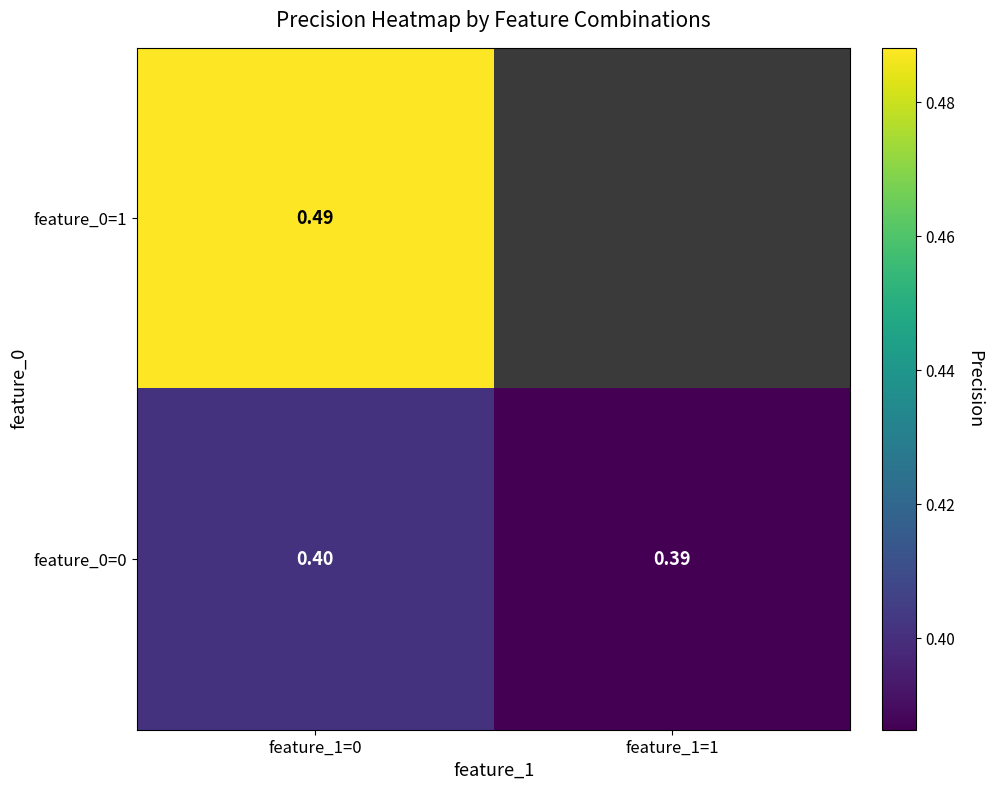

At how many categories does at least one series exceed 0?

2